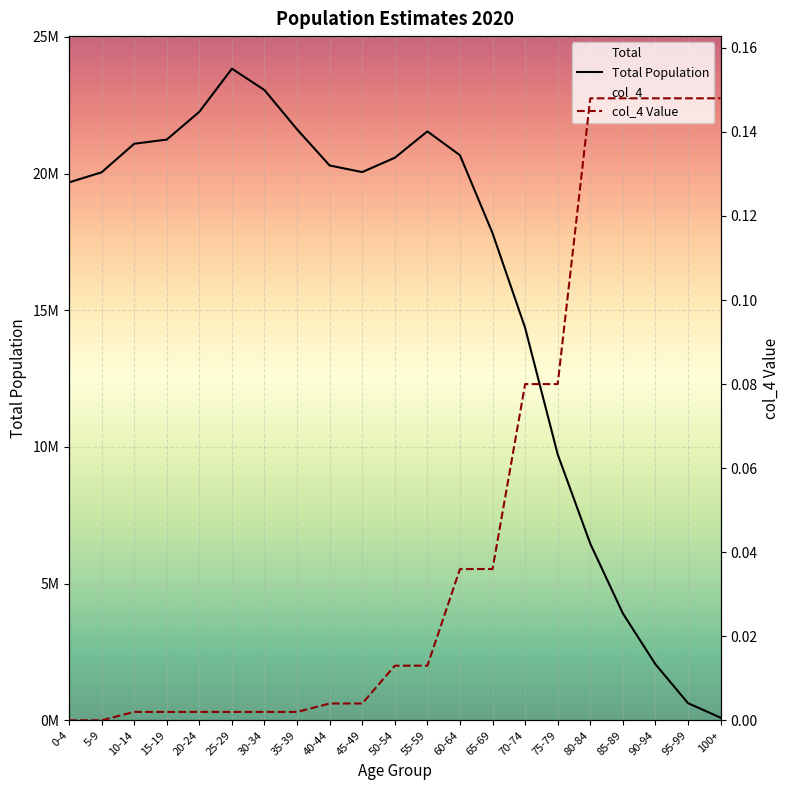

What is the sum of all col_4 Value values?

1.0